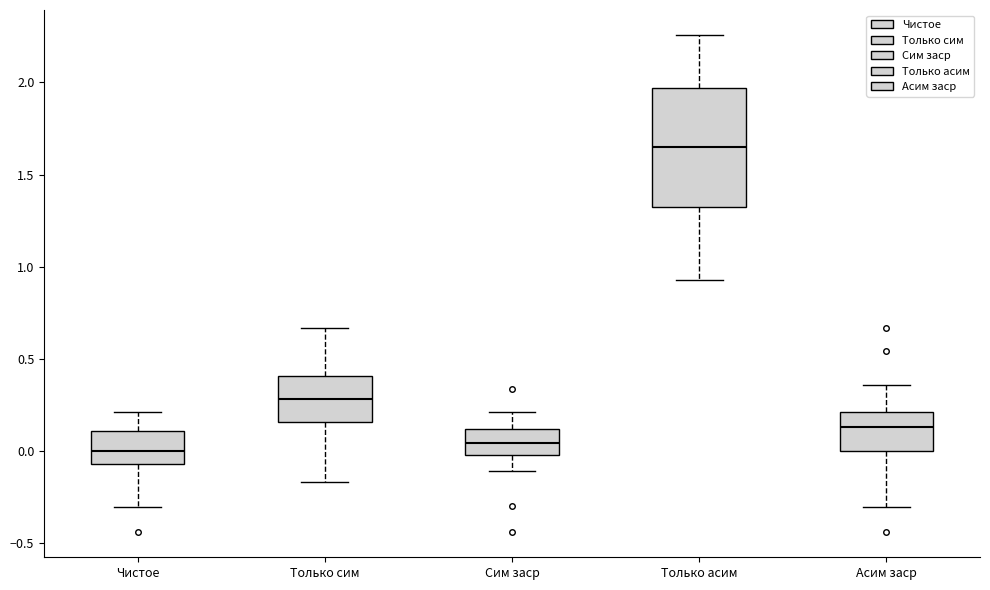

Reading left to right, transcribe this box plot: for each box, give where its median line is, the range the box spans, and where its two whiskers end, as read against the y-axis. The values are not printed on the chart, so give them approximately, as read against the axis.

Чистое: median 0.00, box -0.05 to 0.10, whiskers -0.30 to 0.20
Только сим: median 0.30, box 0.15 to 0.40, whiskers -0.15 to 0.65
Сим заср: median 0.05, box 0.00 to 0.10, whiskers -0.10 to 0.20
Только асим: median 1.65, box 1.30 to 1.95, whiskers 0.95 to 2.25
Асим заср: median 0.15, box 0.00 to 0.20, whiskers -0.30 to 0.35